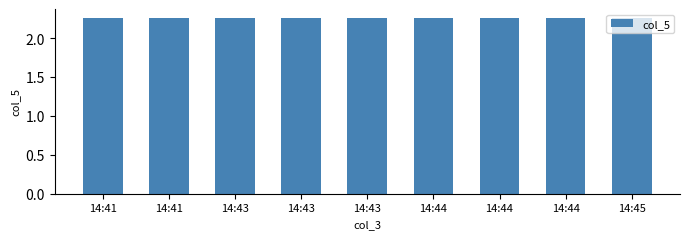

Which has a higher value, 14:44 or 14:44?

14:44